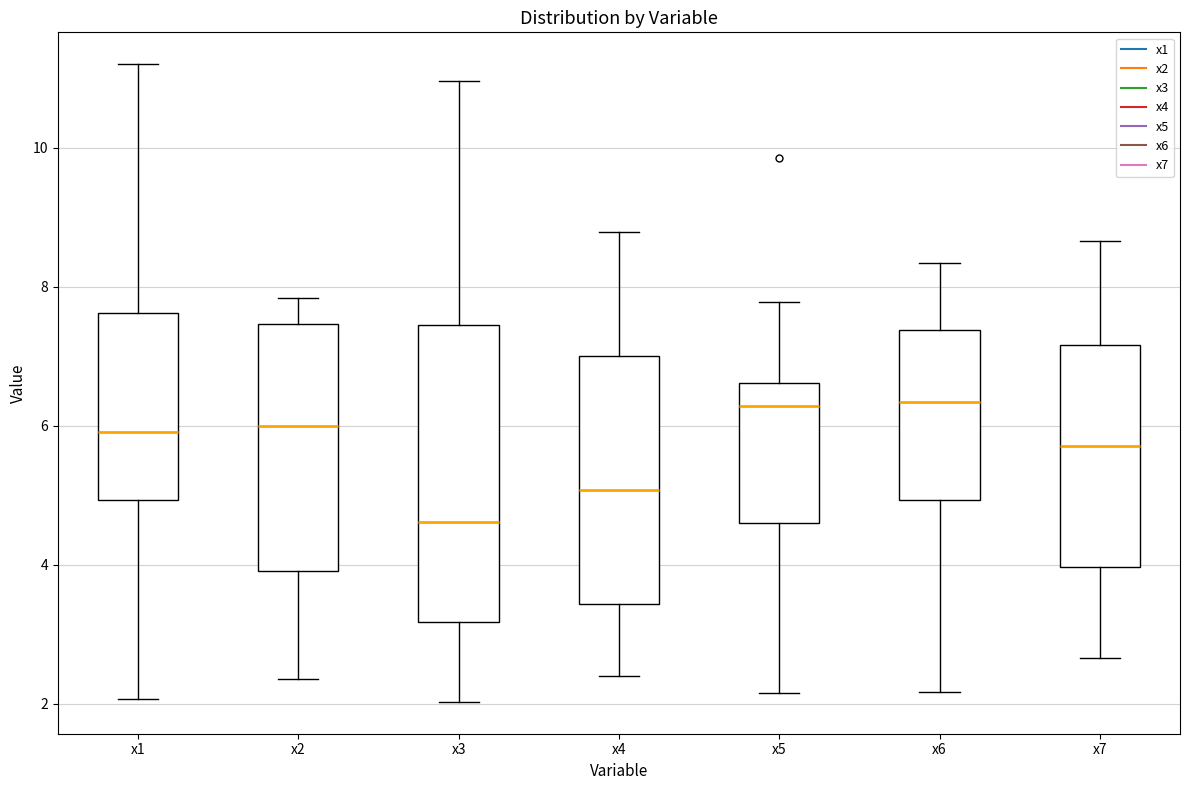

Comparing the boxes themselves (not the whiskers), which one is the tallest?

x3